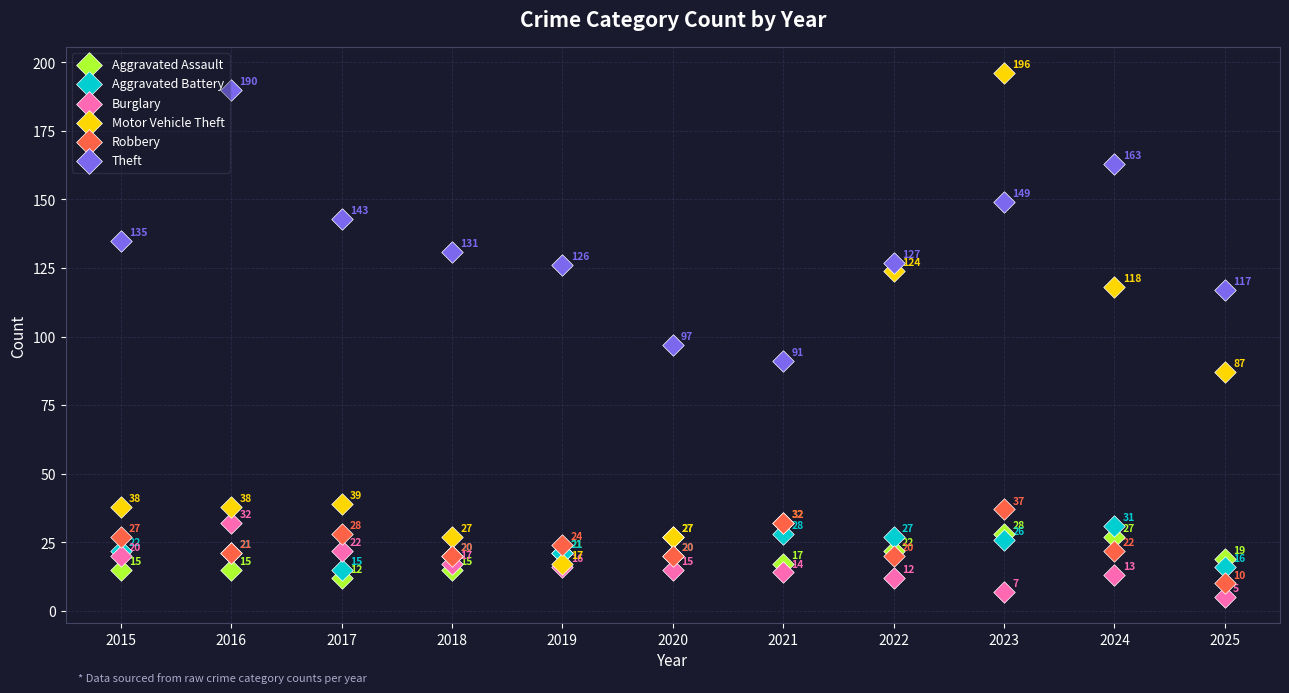

In the Motor Vehicle Theft series, what Y value is closest to 106?

118